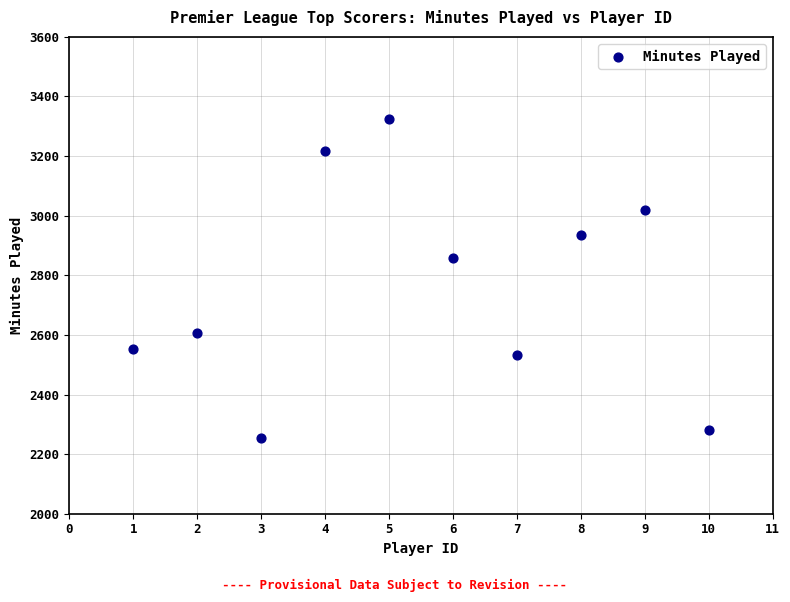

What Y value in the scatter plot is closest to 2790?

2857